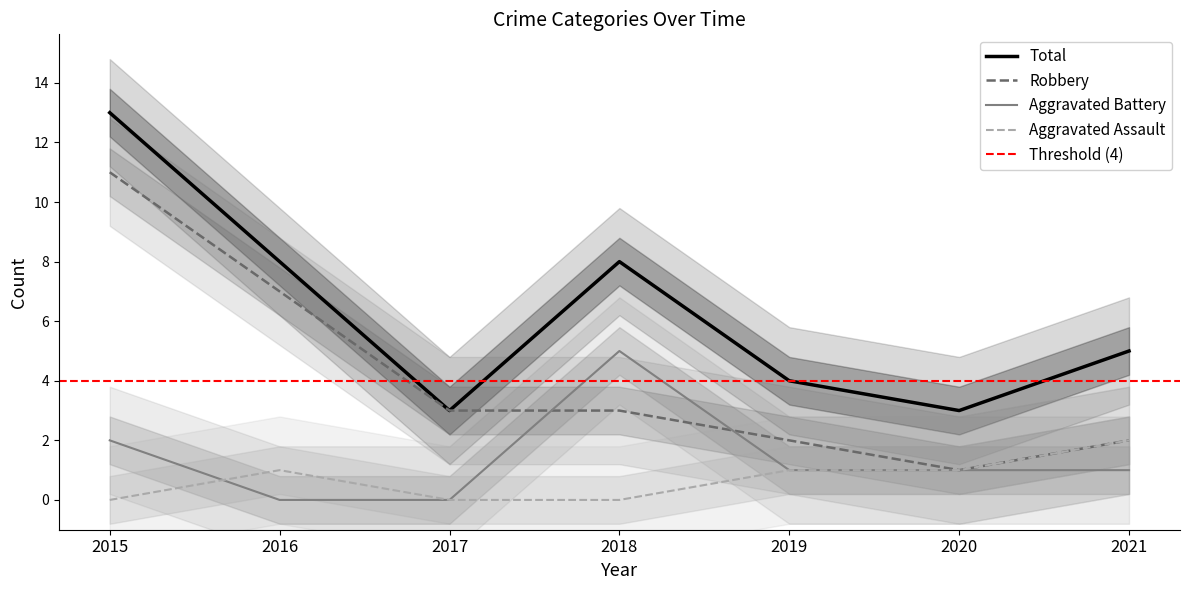

What is the value of the Aggravated Assault point at the 6th from the left?

1